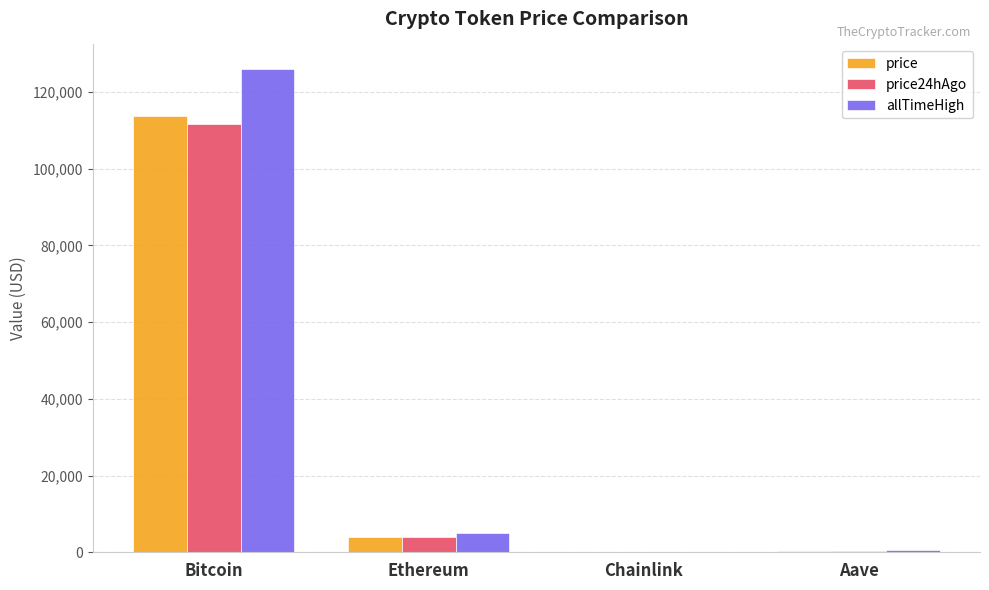

Where is price nearest to the value 56821?

Ethereum